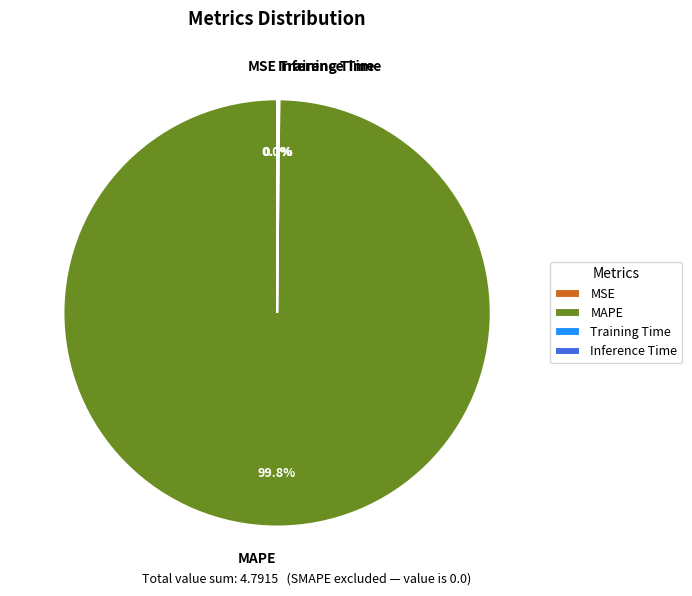

Which slice is the largest?

MAPE